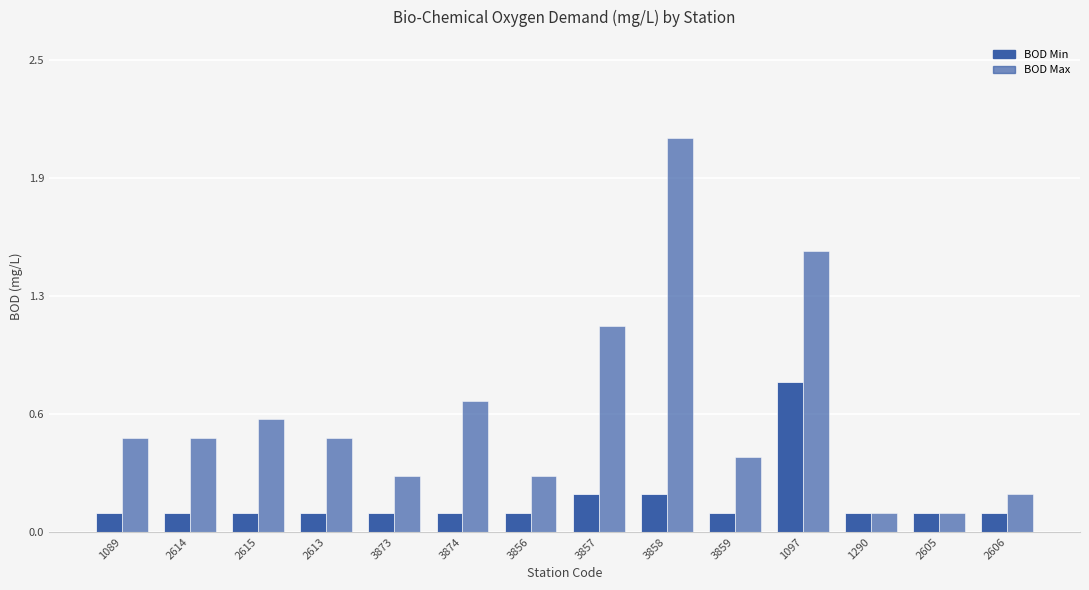

Where is BOD Min nearest to the value 0?

1089